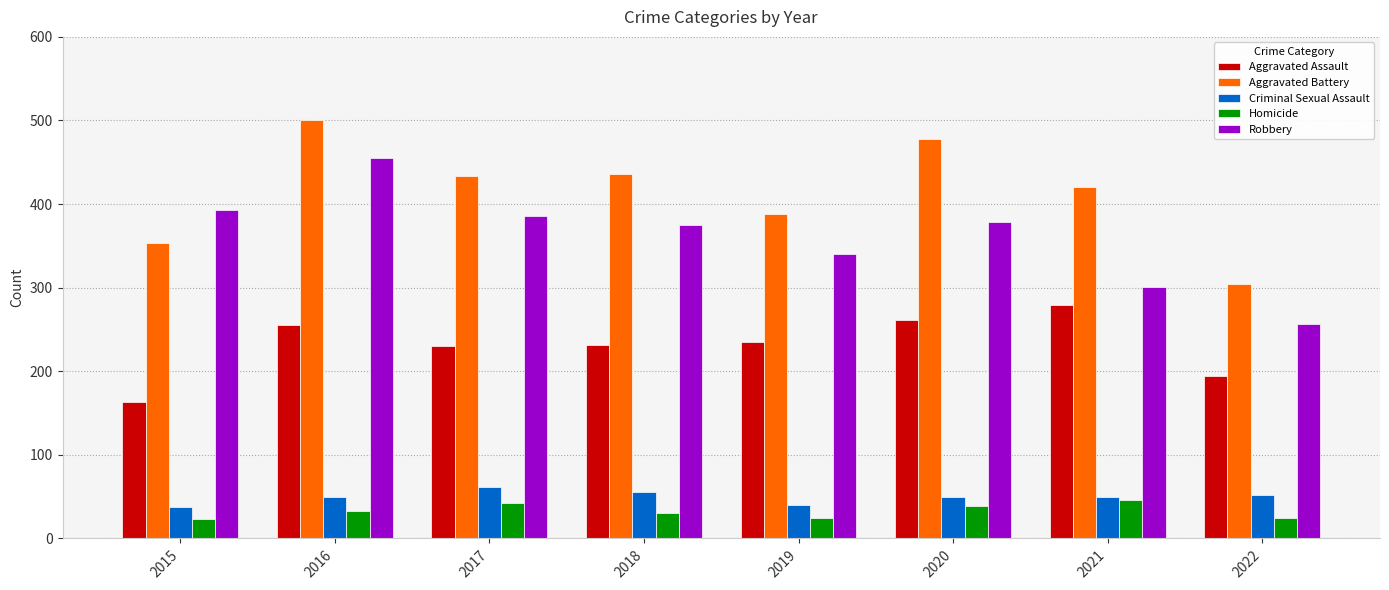

What is the sum of all Aggravated Assault values?

1848